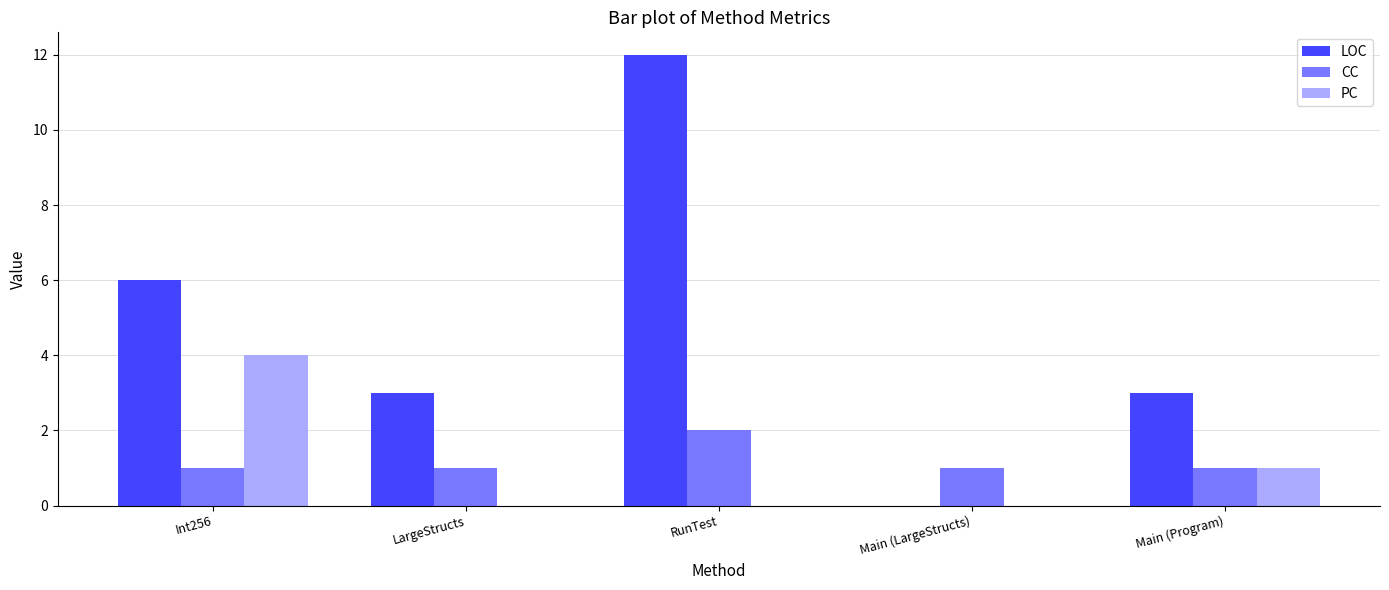

Which series changed the most between Int256 and RunTest?

LOC